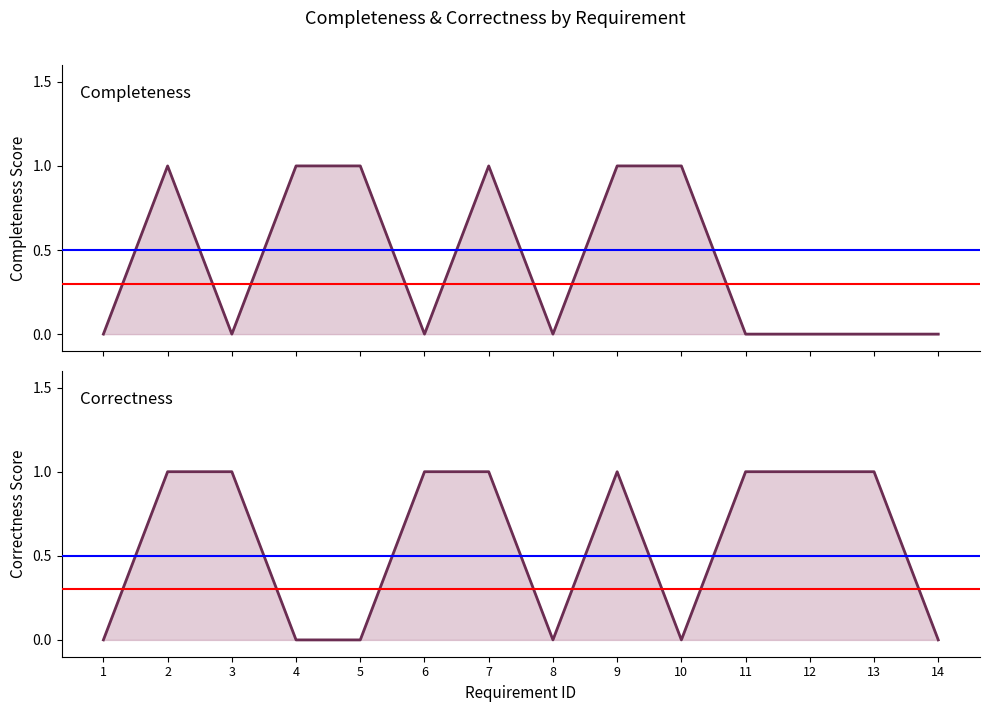

What is the total value across all series at 6?

1